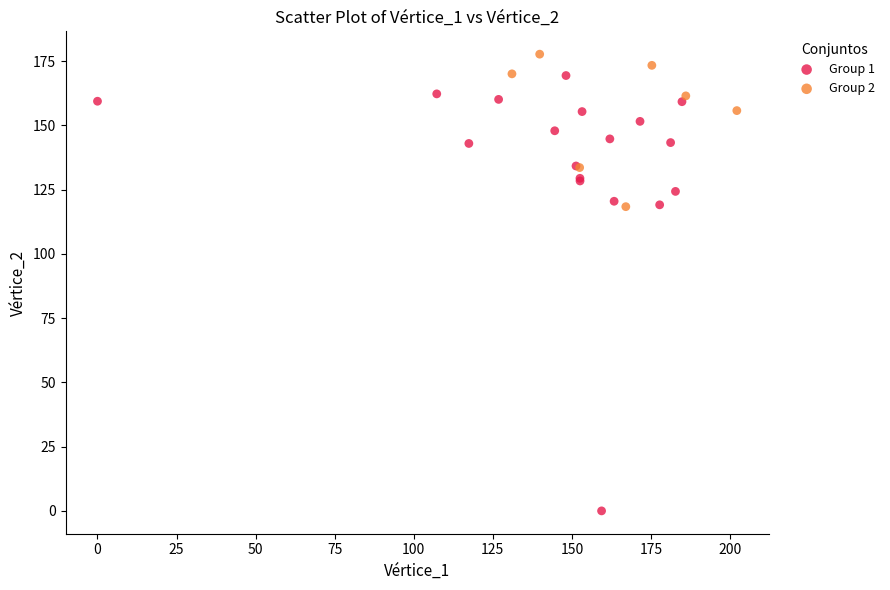

Which series has the widest spread of Y values?

Group 1